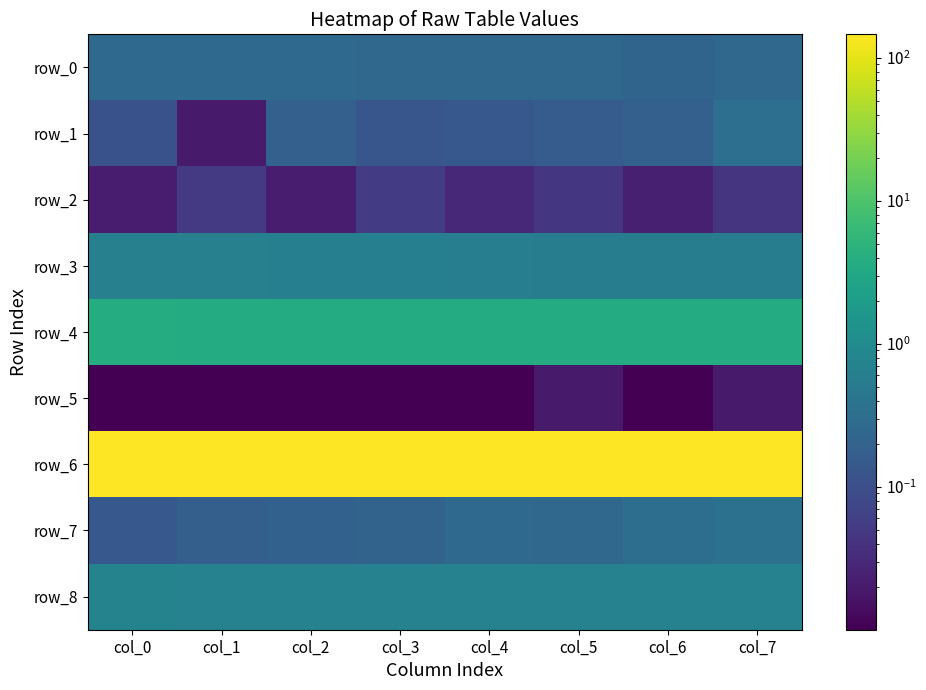

Reading left to right, extract all data points from this chart.

row_0: 0.3	0.3	0.3	0.3	0.3	0.3	0.2	0.2
row_1: 0.1	0.0	0.2	0.1	0.1	0.2	0.2	0.3
row_2: 0.0	0.1	0.0	0.1	0.0	0.0	0.0	0.0
row_3: 0.7	0.6	0.6	0.6	0.6	0.6	0.6	0.6
row_4: 3.7	3.7	3.7	3.7	3.6	3.6	3.6	3.6
row_5: 0.0	0.0	0.0	0.0	0.0	0.0	0.0	0.0
row_6: 146.0	146.0	146.0	146.0	146.0	146.0	145.9	145.9
row_7: 0.1	0.2	0.2	0.2	0.3	0.2	0.3	0.4
row_8: 0.7	0.7	0.7	0.7	0.7	0.7	0.7	0.7